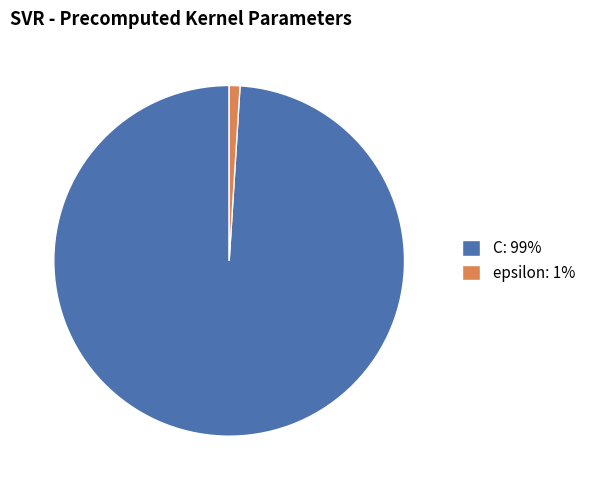

True or false: epsilon accounts for 9% of the total.

False